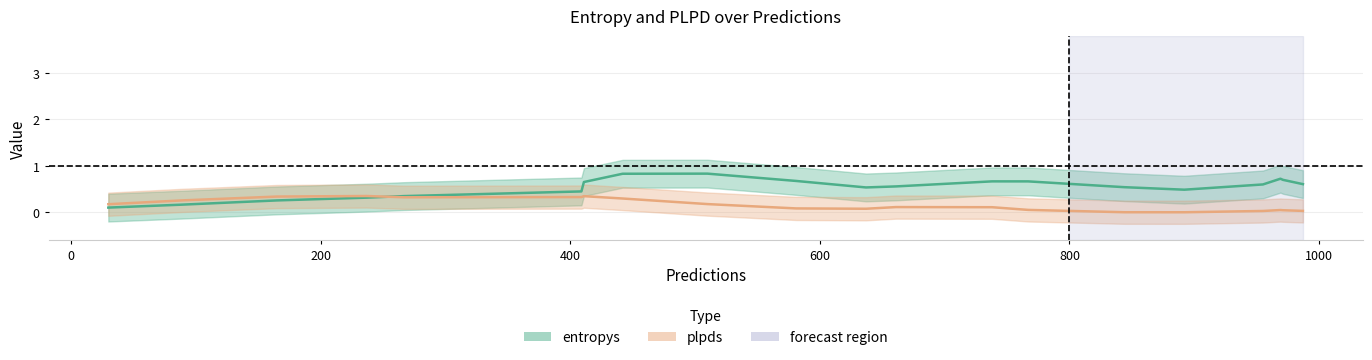

How many lines are shown in the chart?

2